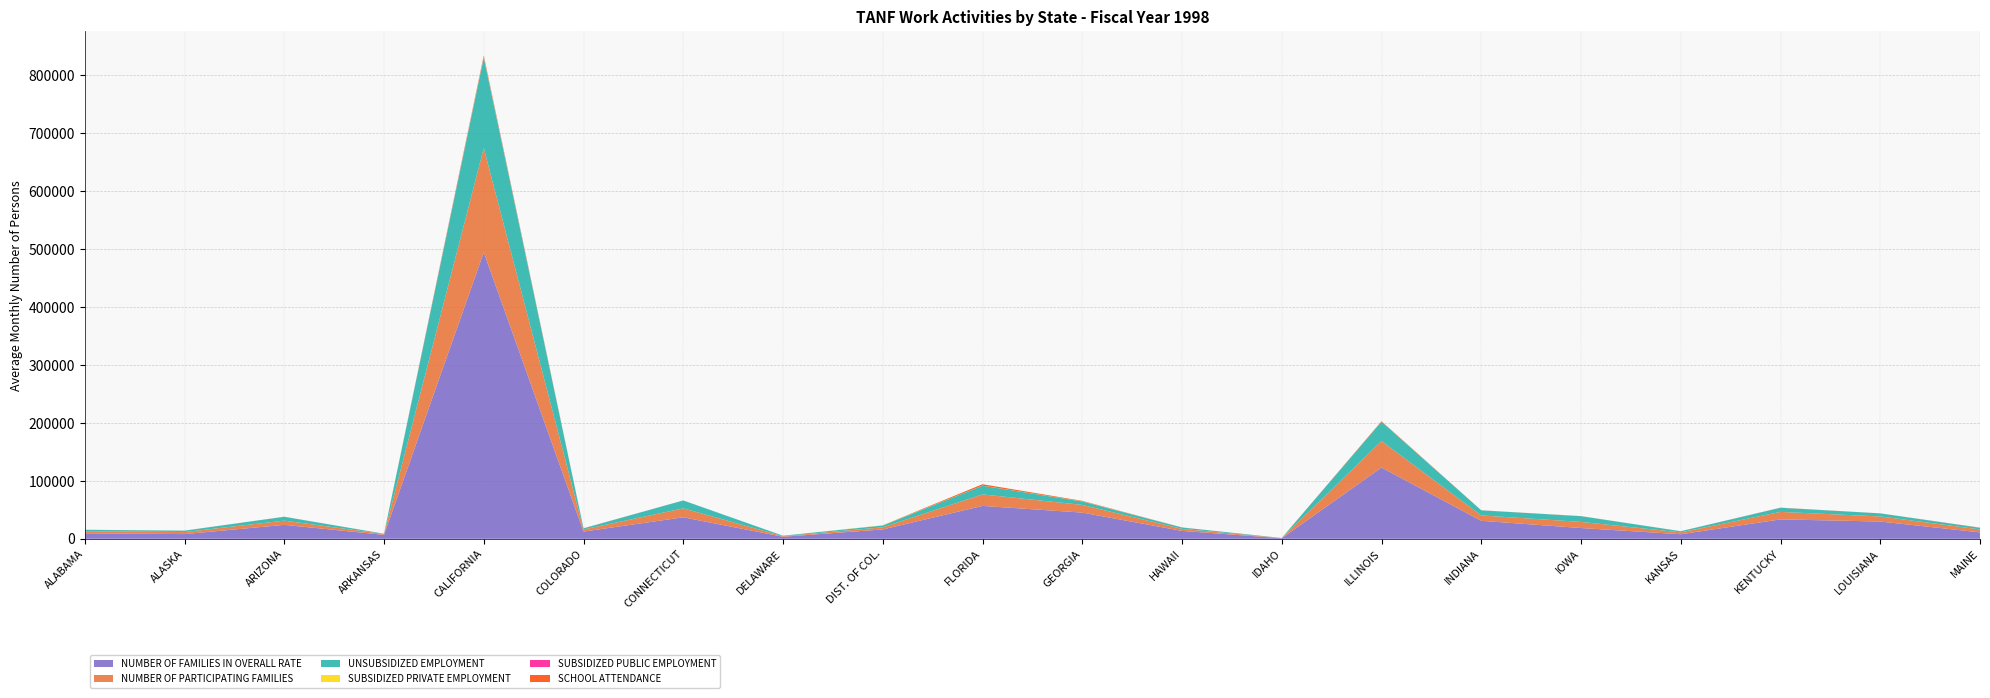

Reading left to right, list all the values displayed in this chart.

NUMBER OF FAMILIES IN OVERALL RATE: ALABAMA=9500	ALASKA=8164	ARIZONA=24103	ARKANSAS=6851	CALIFORNIA=494615	COLORADO=12501	CONNECTICUT=37146	DELAWARE=3560	DIST. OF COL.=16188	FLORIDA=56830	GEORGIA=45241	HAWAII=13682	IDAHO=1010	ILLINOIS=123044	INDIANA=31122	IOWA=18616	KANSAS=7903	KENTUCKY=33560	LOUISIANA=29844	MAINE=11130
NUMBER OF PARTICIPATING FAMILIES: ALABAMA=3674	ALASKA=3465	ARIZONA=7278	ARKANSAS=1384	CALIFORNIA=179953	COLORADO=3608	CONNECTICUT=15439	DELAWARE=924	DIST. OF COL.=3685	FLORIDA=19854	GEORGIA=13271	HAWAII=3449	IDAHO=284	ILLINOIS=45747	INDIANA=9262	IOWA=10585	KANSAS=3222	KENTUCKY=12931	LOUISIANA=8754	MAINE=5068
UNSUBSIDIZED EMPLOYMENT: ALABAMA=2278	ALASKA=2471	ARIZONA=6662	ARKANSAS=453	CALIFORNIA=156384	COLORADO=1894	CONNECTICUT=13633	DELAWARE=882	DIST. OF COL.=3174	FLORIDA=14990	GEORGIA=5994	HAWAII=2425	IDAHO=135	ILLINOIS=33295	INDIANA=8792	IOWA=9848	KANSAS=2063	KENTUCKY=7090	LOUISIANA=5305	MAINE=2813
SUBSIDIZED PRIVATE EMPLOYMENT: ALABAMA=0	ALASKA=7	ARIZONA=3	ARKANSAS=0	CALIFORNIA=1174	COLORADO=31	CONNECTICUT=0	DELAWARE=0	DIST. OF COL.=400	FLORIDA=136	GEORGIA=246	HAWAII=19	IDAHO=3	ILLINOIS=0	INDIANA=7	IOWA=0	KANSAS=0	KENTUCKY=0	LOUISIANA=16	MAINE=0
SUBSIDIZED PUBLIC EMPLOYMENT: ALABAMA=0	ALASKA=1	ARIZONA=0	ARKANSAS=26	CALIFORNIA=944	COLORADO=134	CONNECTICUT=0	DELAWARE=0	DIST. OF COL.=32	FLORIDA=0	GEORGIA=70	HAWAII=94	IDAHO=3	ILLINOIS=4	INDIANA=0	IOWA=0	KANSAS=0	KENTUCKY=0	LOUISIANA=35	MAINE=0
SCHOOL ATTENDANCE: ALABAMA=192	ALASKA=46	ARIZONA=104	ARKANSAS=39	CALIFORNIA=1630	COLORADO=44	CONNECTICUT=64	DELAWARE=0	DIST. OF COL.=0	FLORIDA=2421	GEORGIA=696	HAWAII=0	IDAHO=2	ILLINOIS=849	INDIANA=124	IOWA=168	KANSAS=0	KENTUCKY=243	LOUISIANA=23	MAINE=300